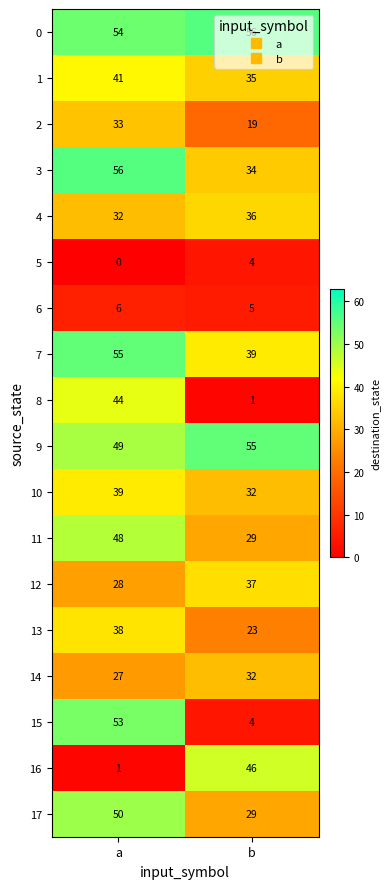

What is the sum of all 10 values?

71